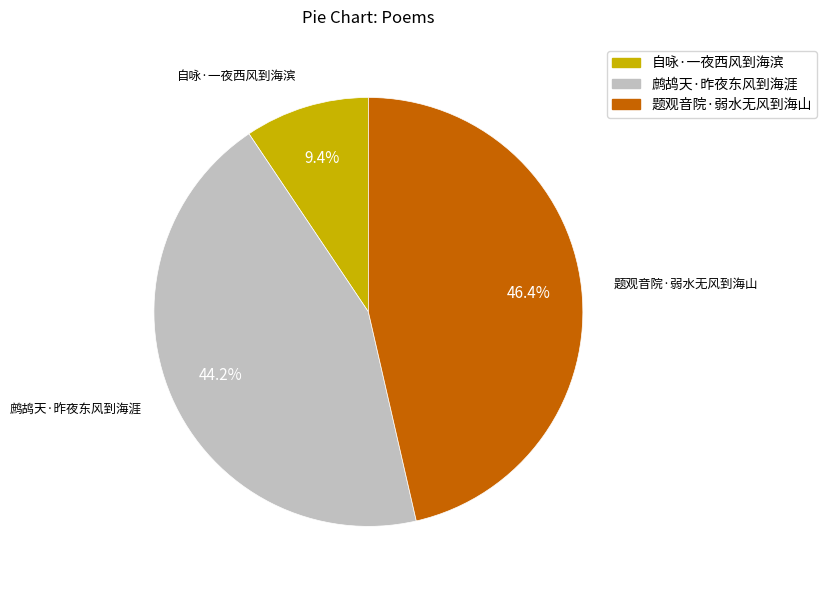

What percentage do 自咏·一夜西风到海滨 and 题观音院·弱水无风到海山 together represent?

55.8%